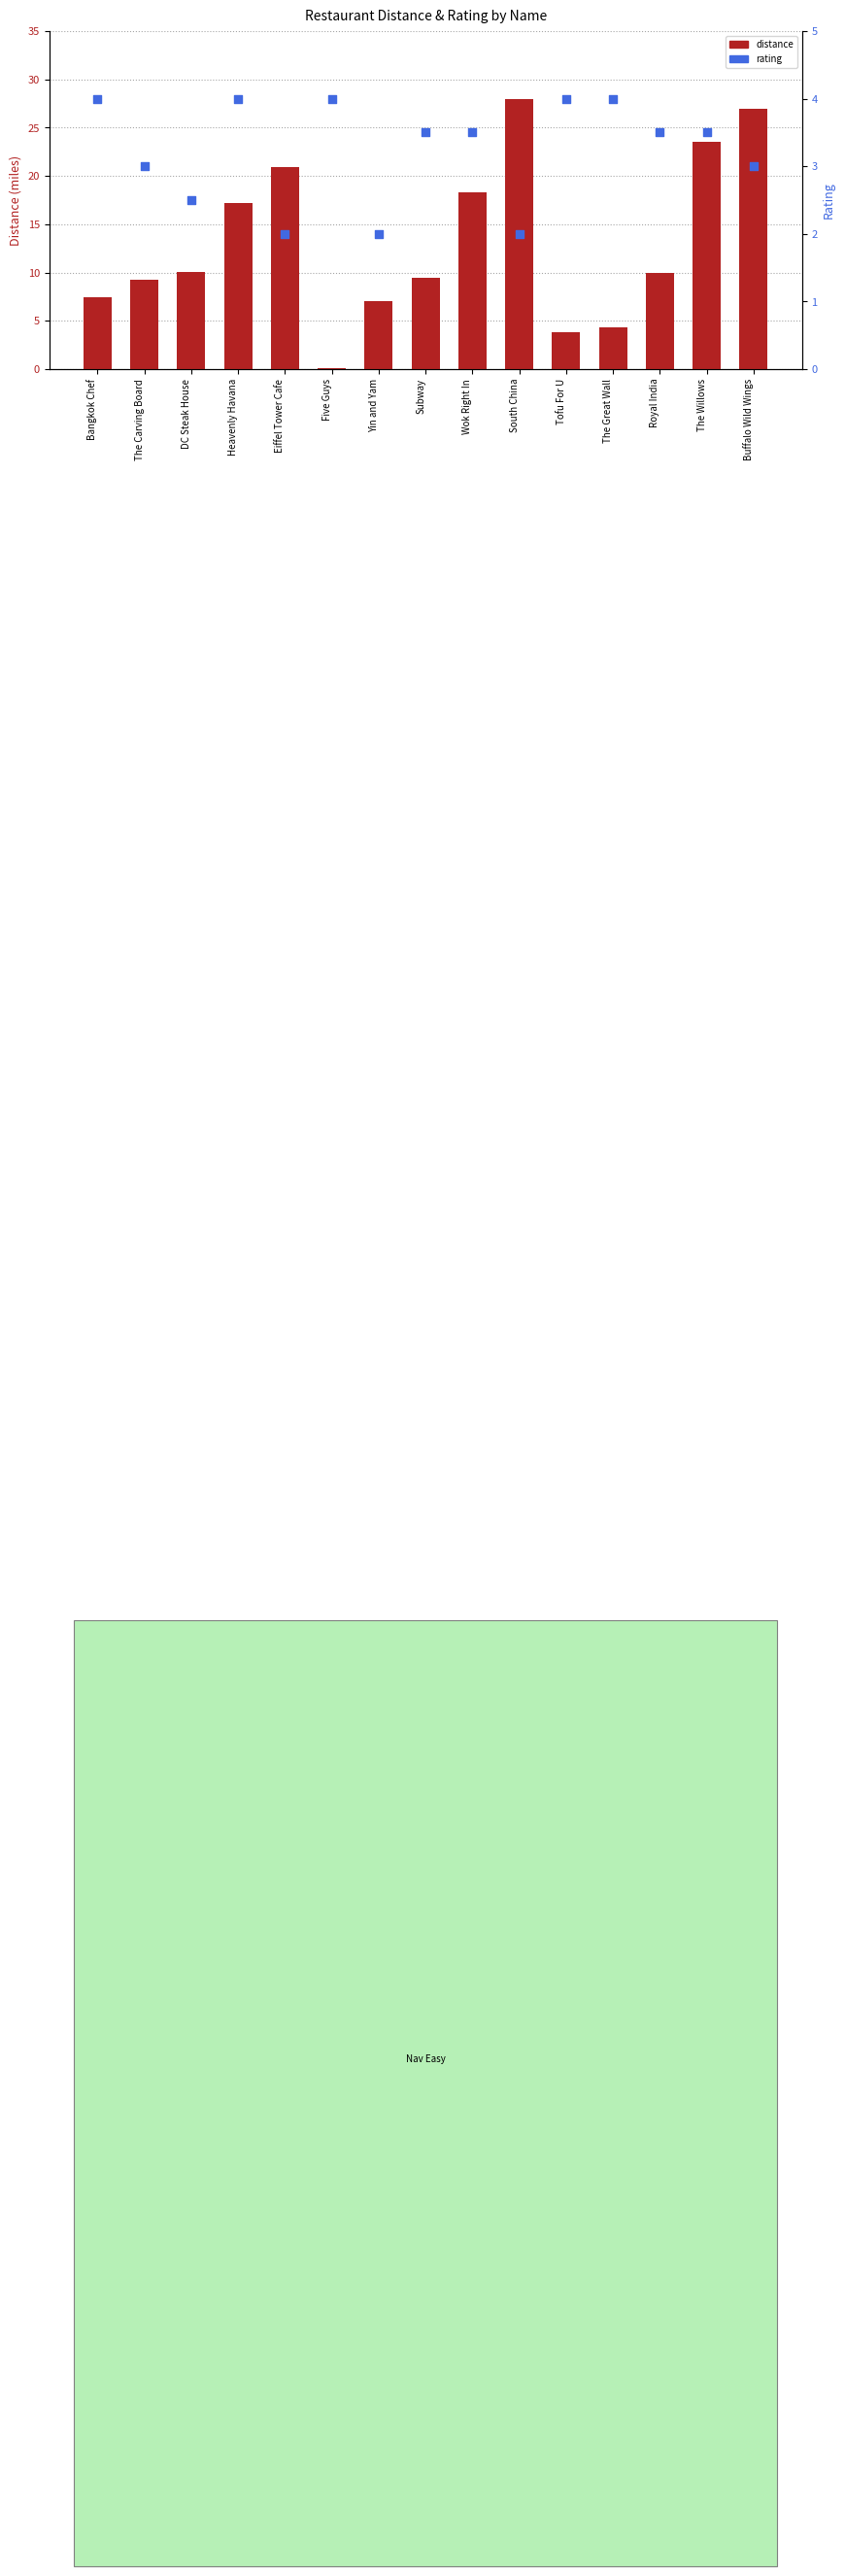

At which category is the sum across all series the highest?

South China